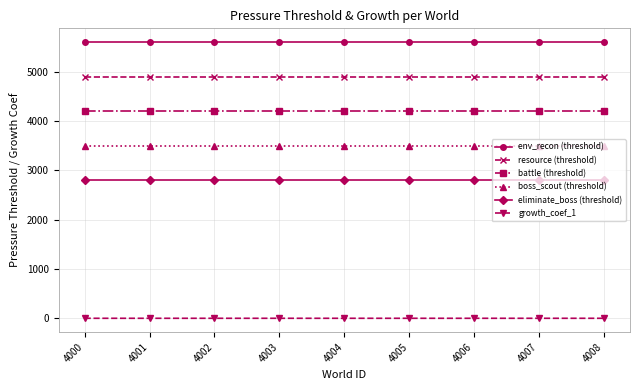

The battle (threshold) series shows 4200.0 at 4000. True or false?

True